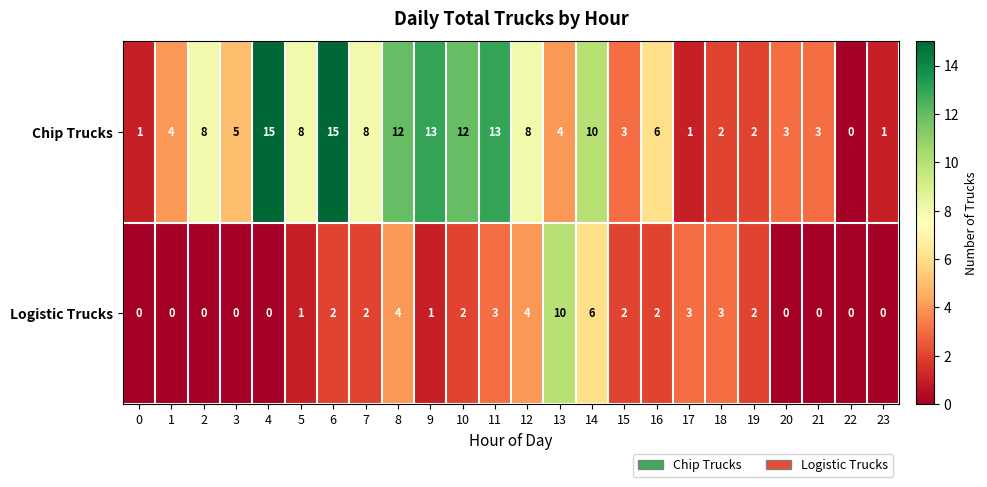

Between 17 and 20, which series saw the biggest shift?

Logistic Trucks